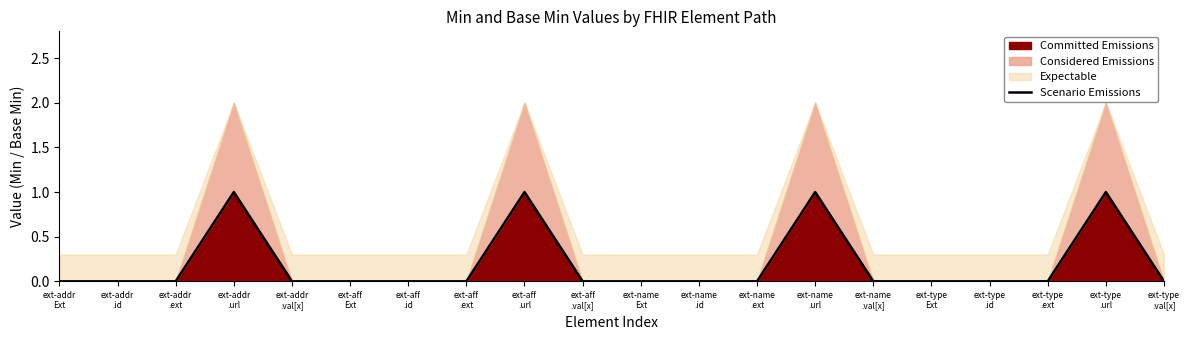

How many lines are shown in the chart?

1